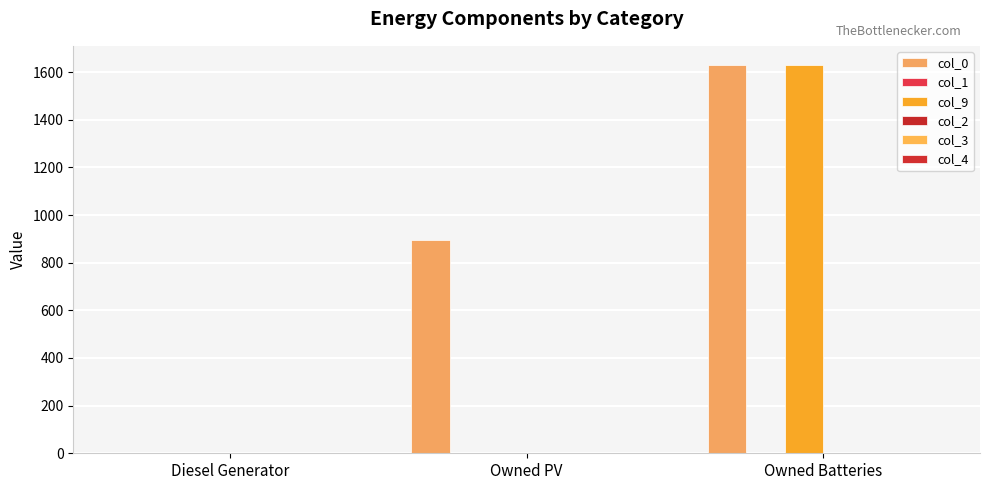

Does the chart contain stacked bars?

No